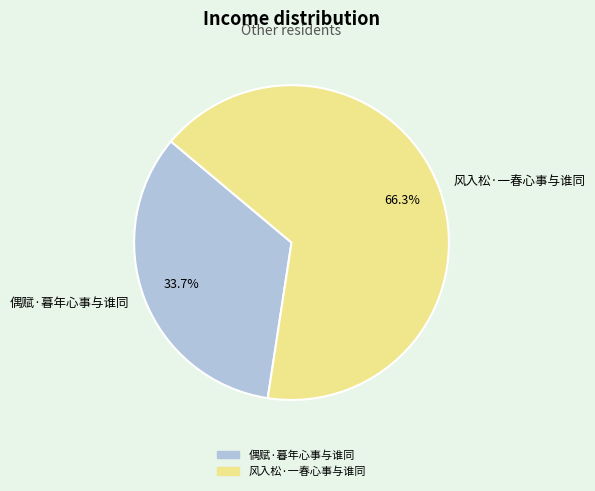

To the nearest percent, what percentage of the pie is 风入松·一春心事与谁同?

66%